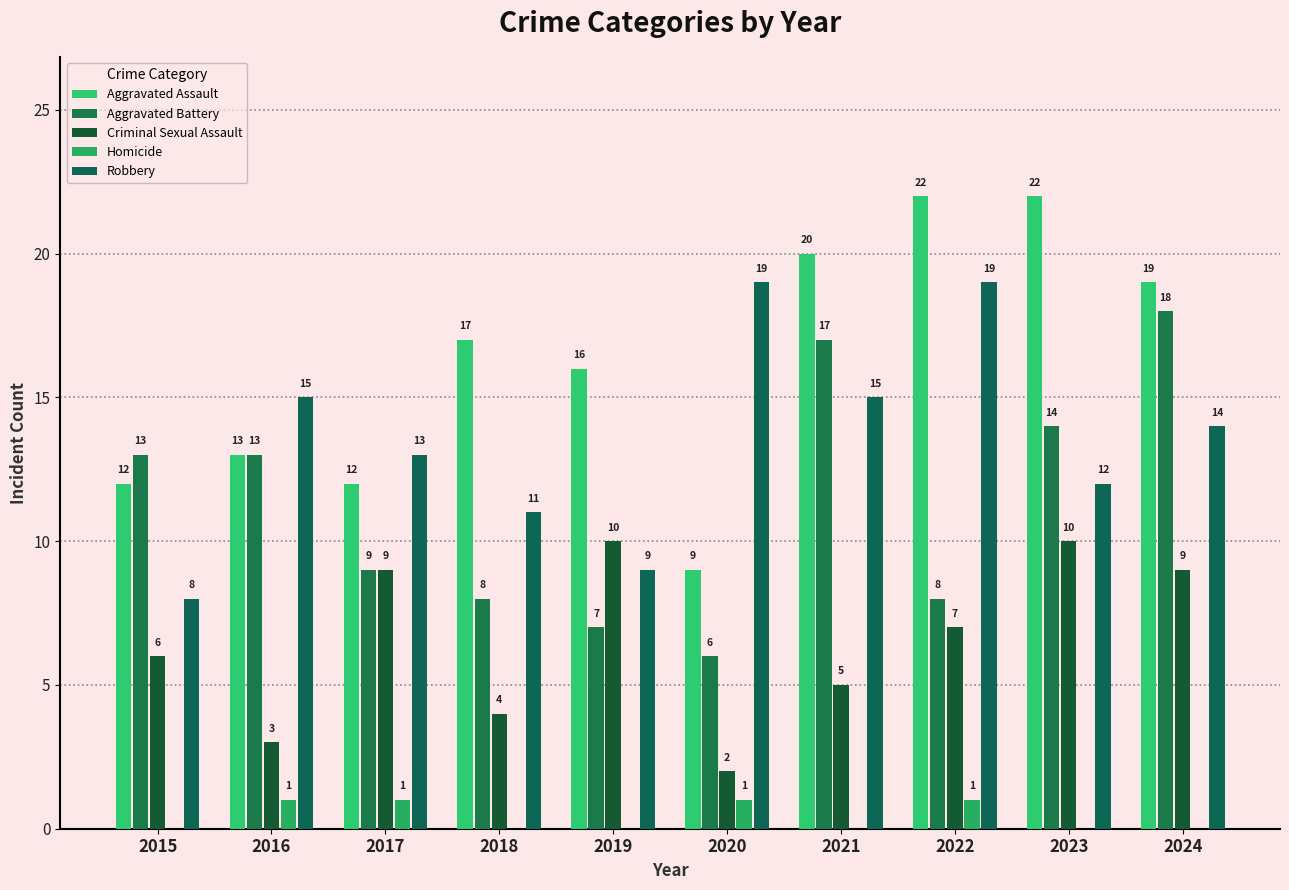

Is the value of Aggravated Battery at 2022 greater than the value of Robbery at 2024?

No